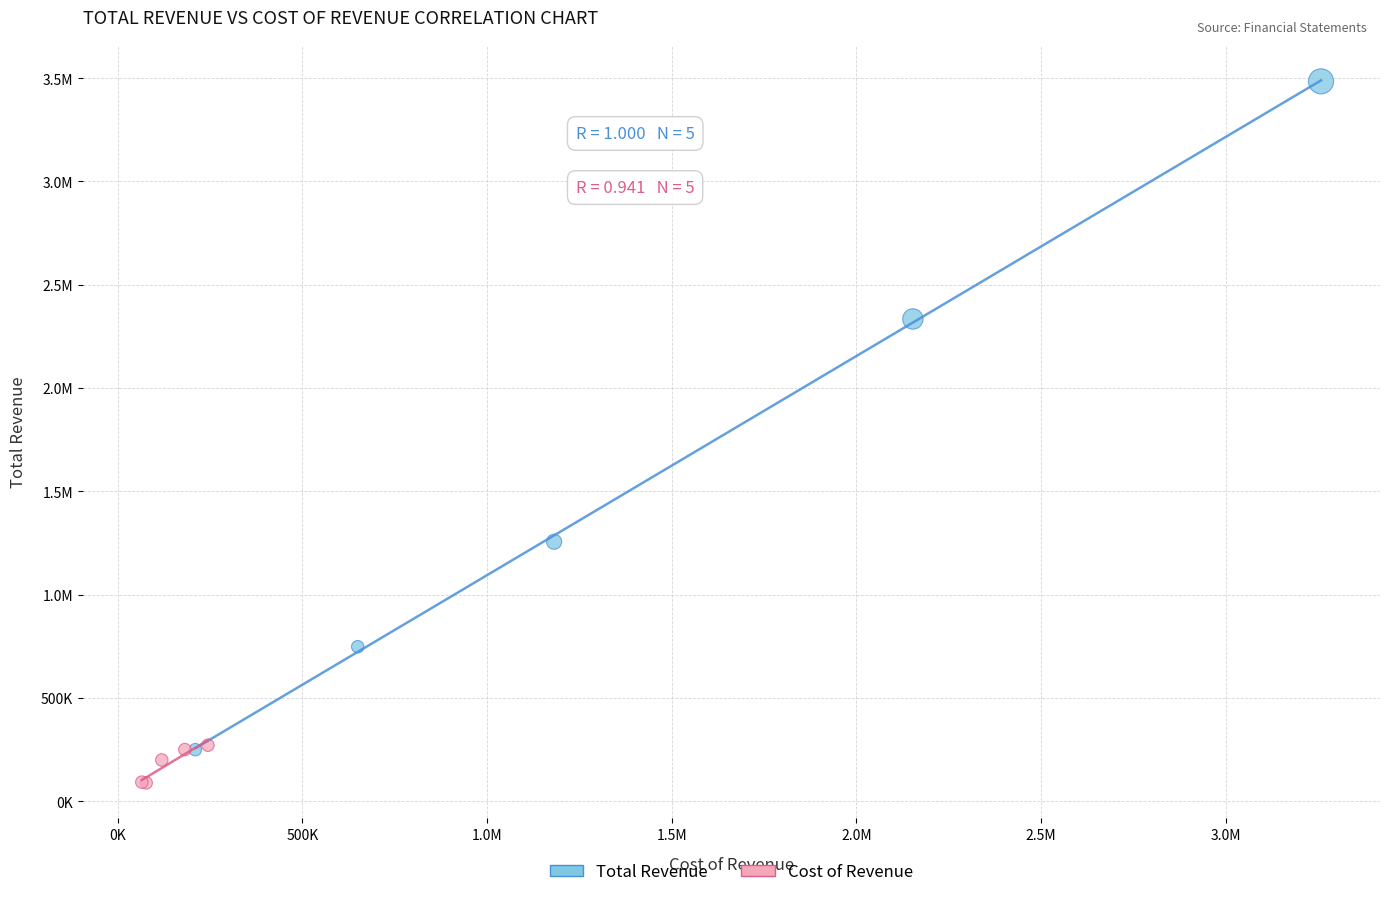

What are all the series names shown in the legend?

Total Revenue, Cost of Revenue